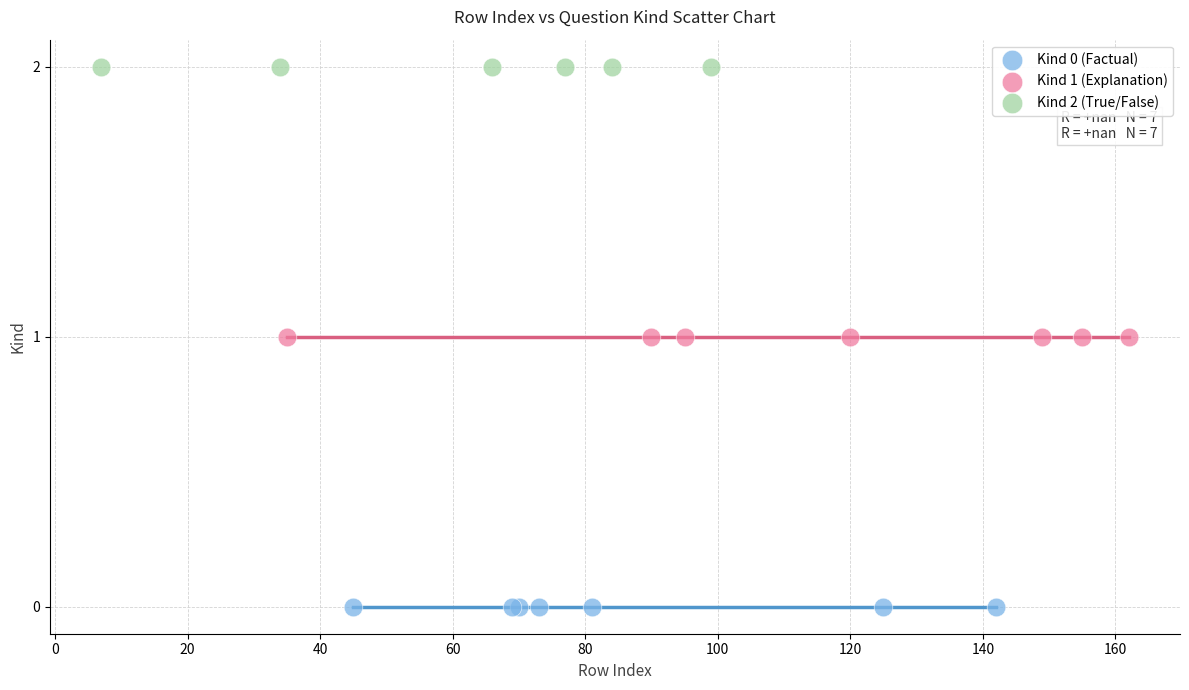

Which series reaches the minimum Y coordinate?

Kind 0 (Factual)